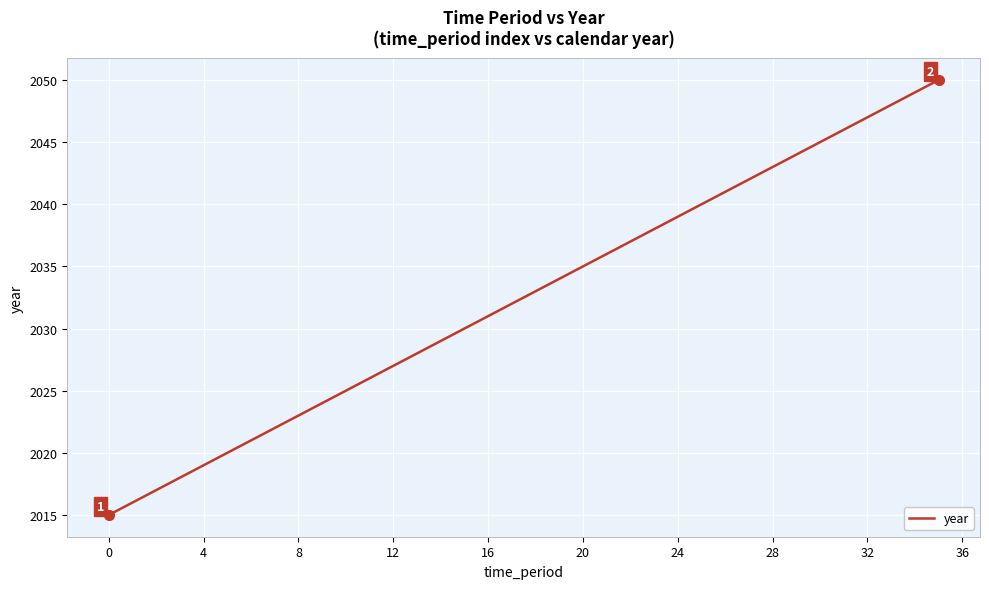

What is the maximum value shown in the chart?

2050